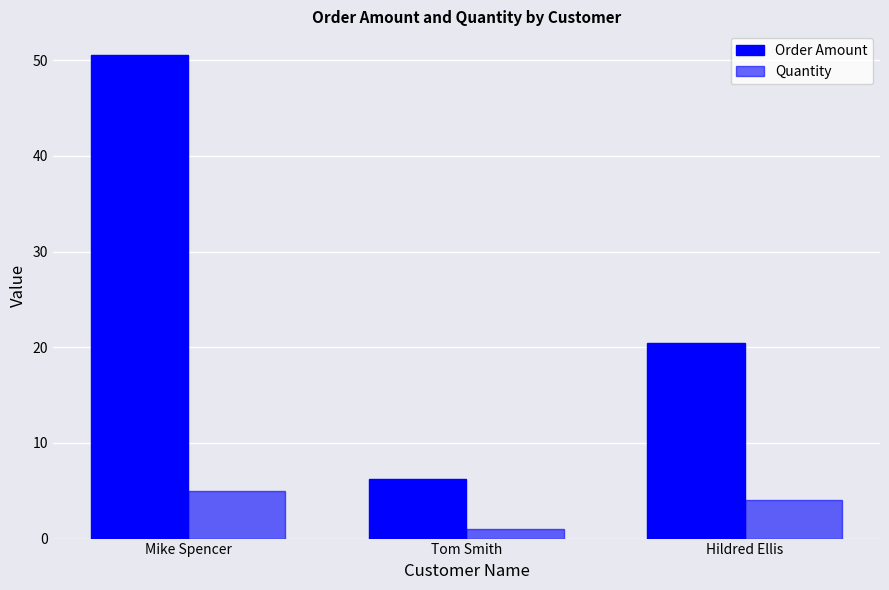

Reading left to right, list all the values displayed in this chart.

Order Amount: Mike Spencer=50.5	Tom Smith=6.2	Hildred Ellis=20.4
Quantity: Mike Spencer=5.0	Tom Smith=1.0	Hildred Ellis=4.0